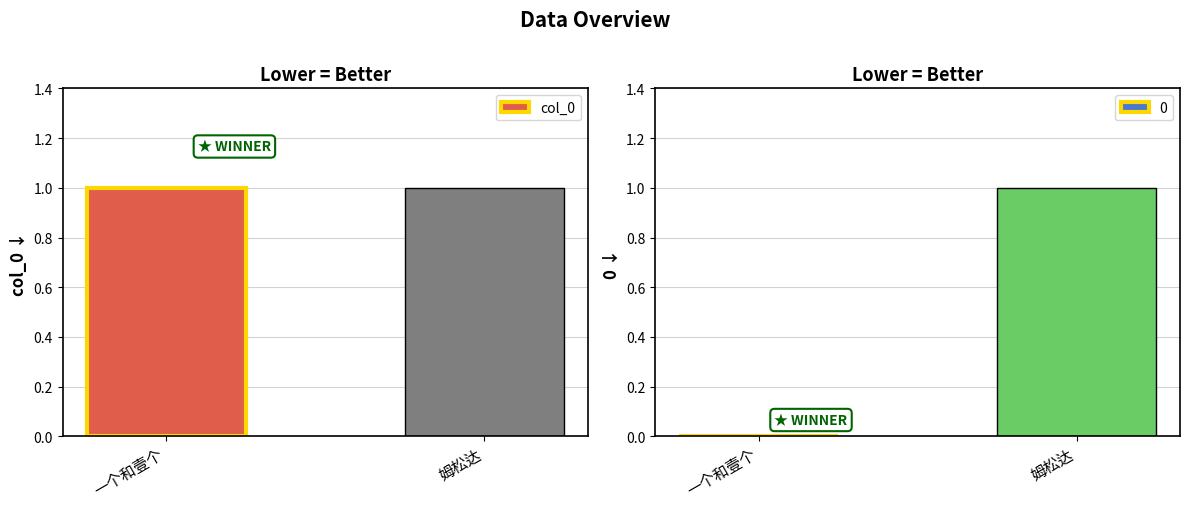

At 姆松达, list the series in order from smallest to largest.

col_0, 0